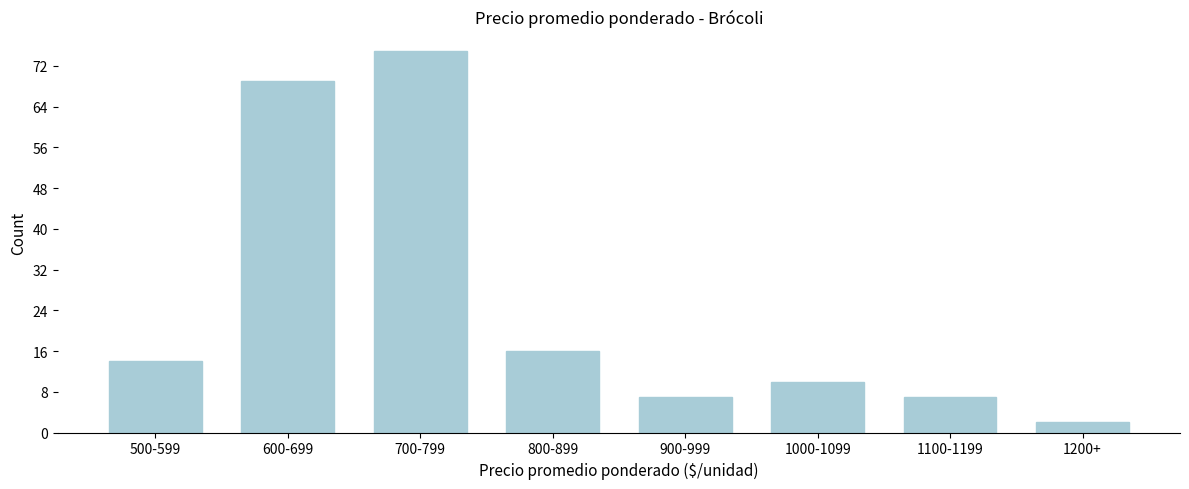

Reading left to right, list all the values displayed in this chart.

500-599=14	600-699=69	700-799=75	800-899=16	900-999=7	1000-1099=10	1100-1199=7	1200+=2